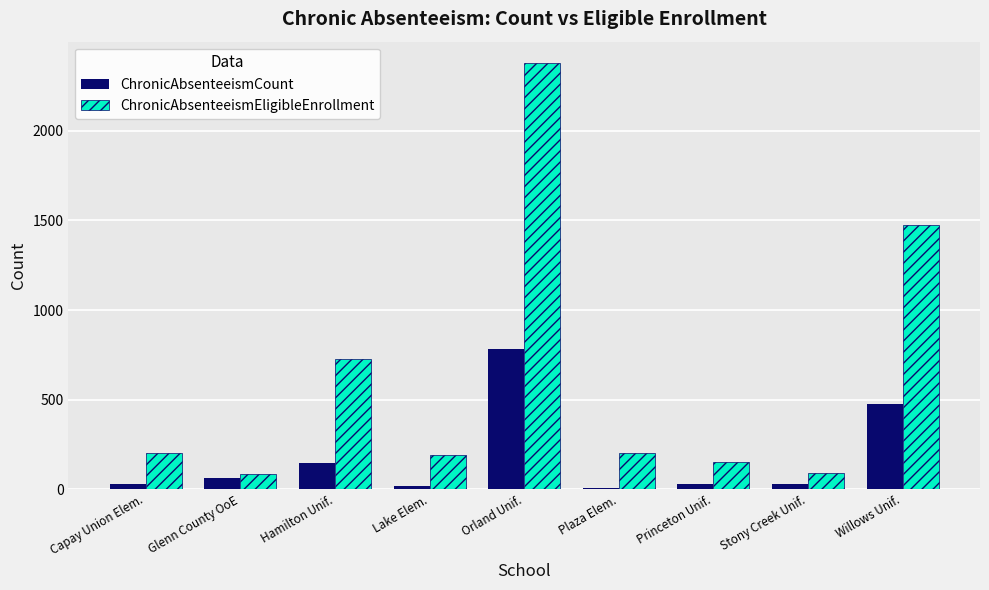

What value does the ChronicAbsenteeismEligibleEnrollment series have at Plaza Elem., to the nearest 50?

200